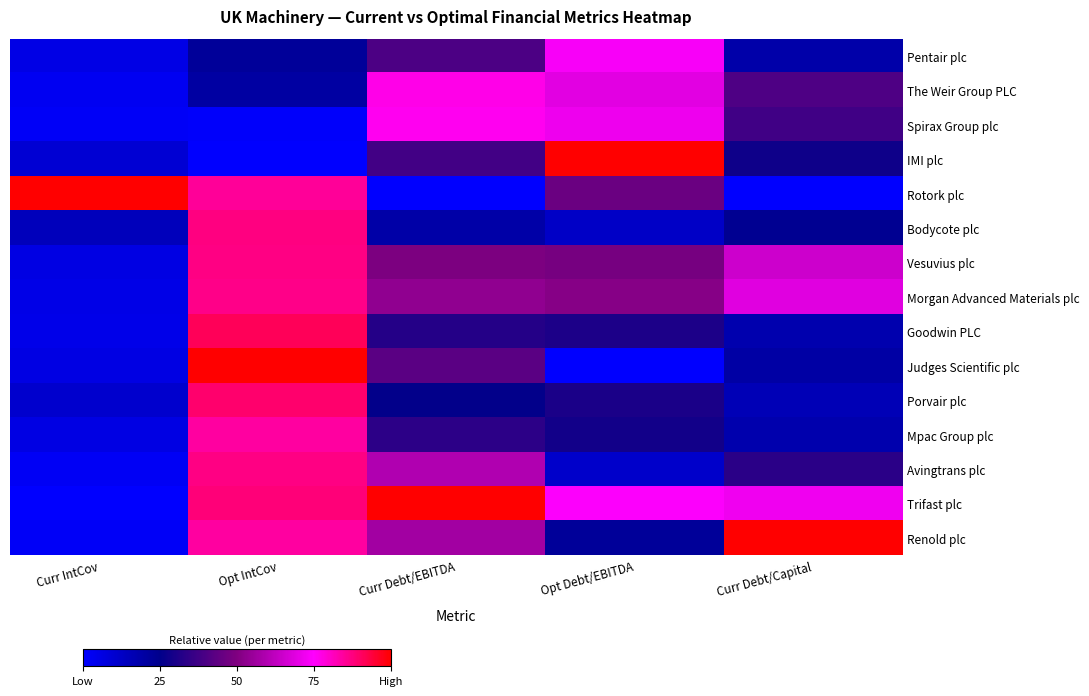

How many distinct data groups are displayed?

15